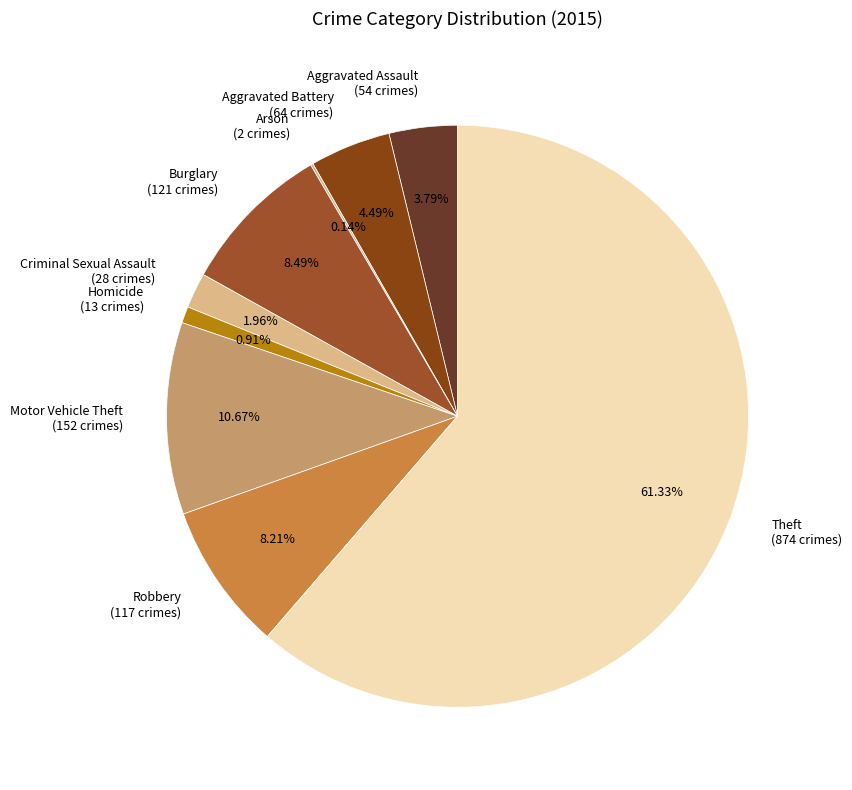

Does any single category account for the majority?

Yes